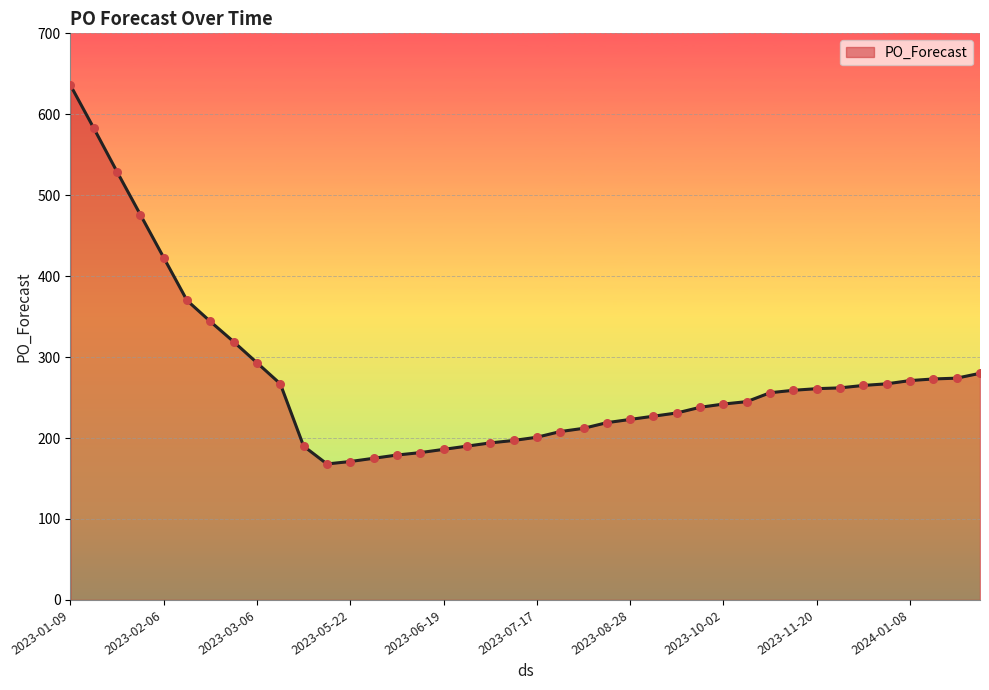

What is the difference between the maximum and minimum values?

468